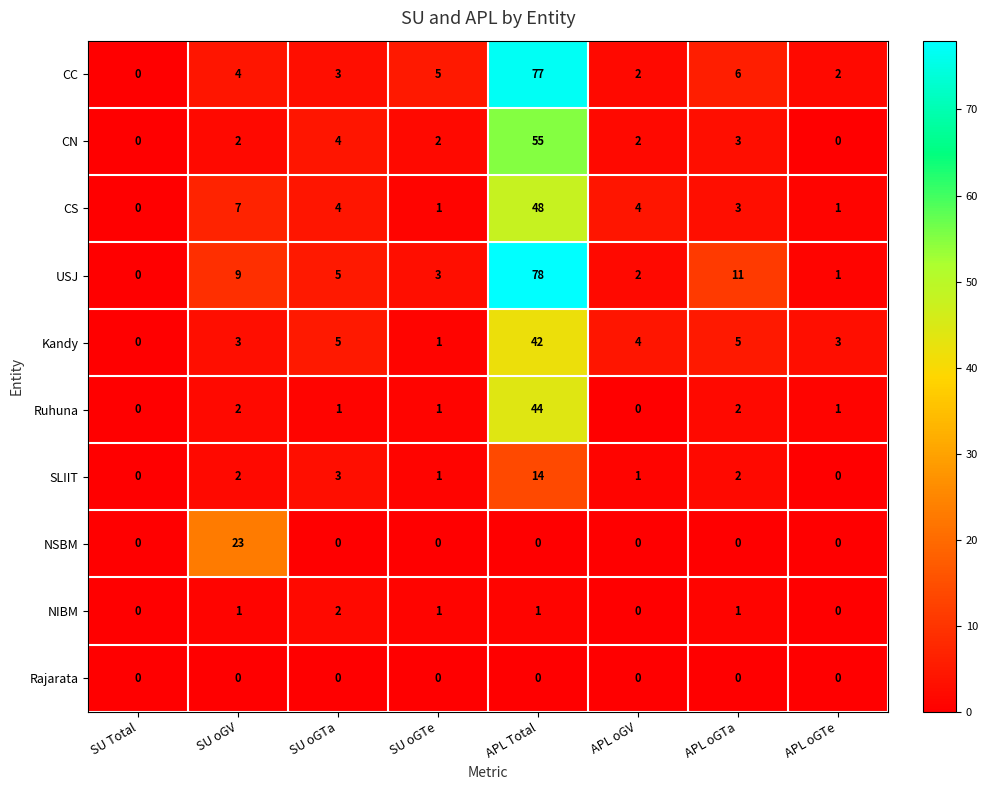

What is the difference between the maximum and minimum values in the NSBM series?

23